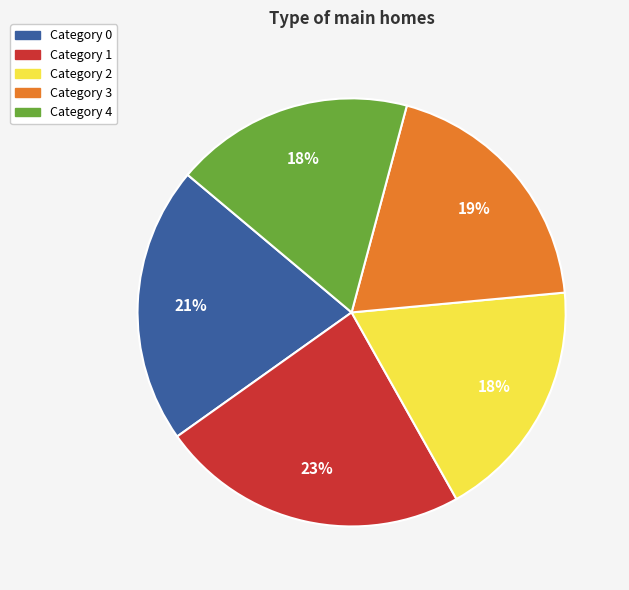

Do Category 2 and Category 3 together represent more than half of the pie?

No